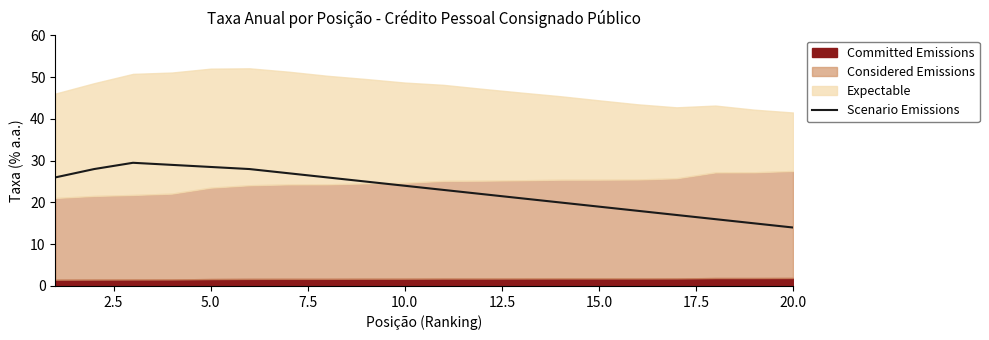

The Scenario Emissions series shows 22.8 at 20.0. True or false?

False